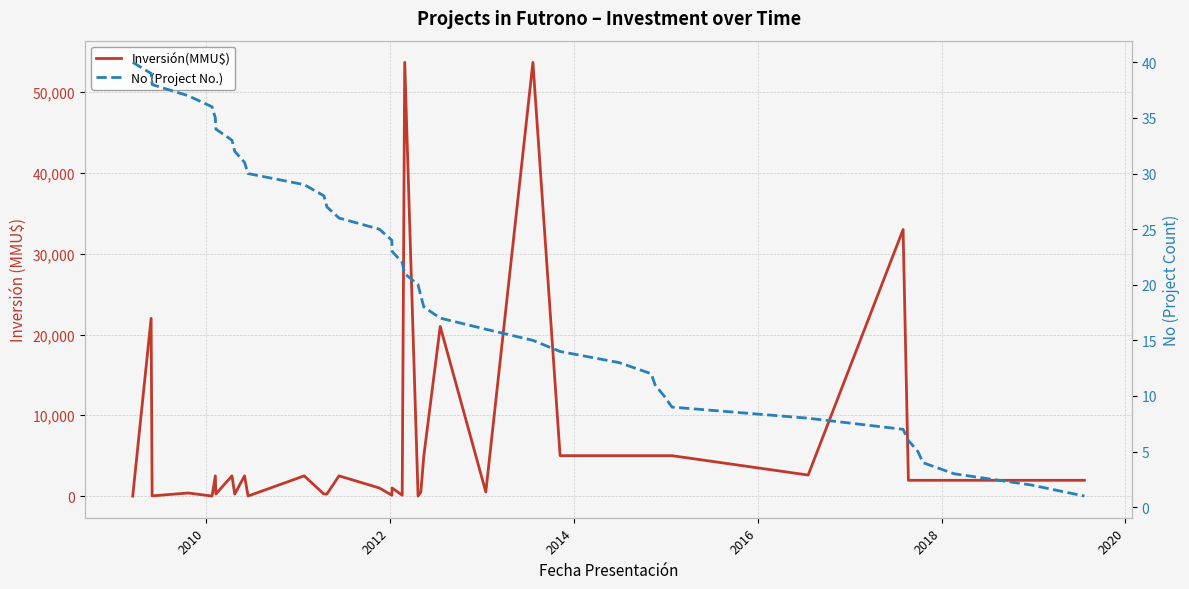

How many data points in No (Project No.) are above 21?

19